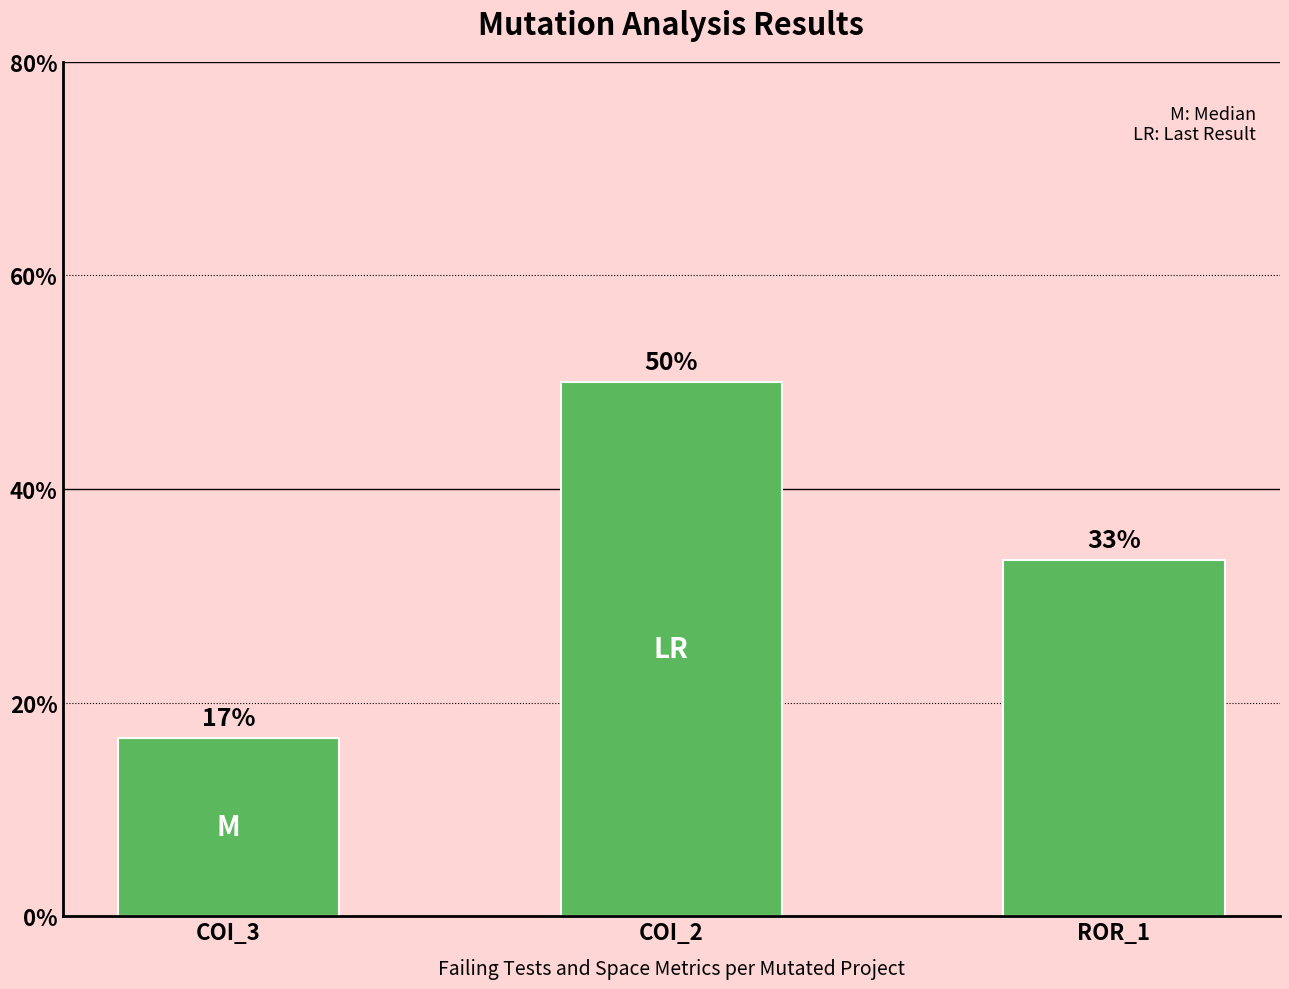

Are the bars horizontal?

No